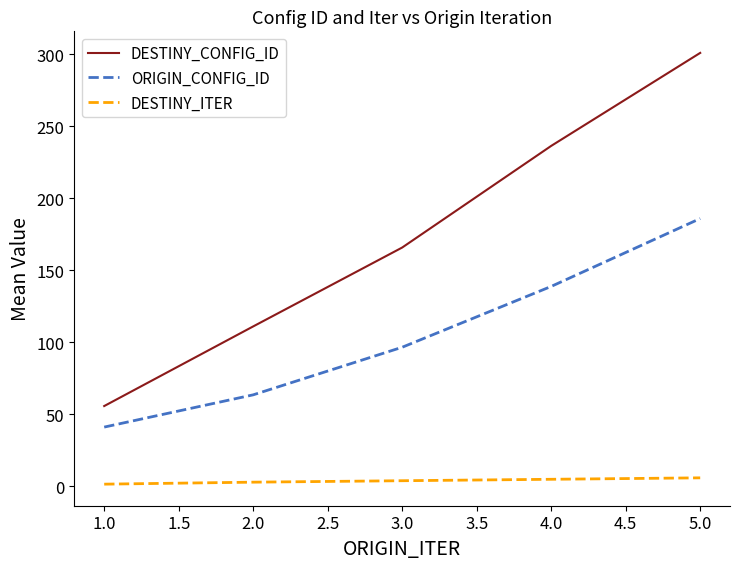

What is the lowest value of the DESTINY_CONFIG_ID series?

55.8